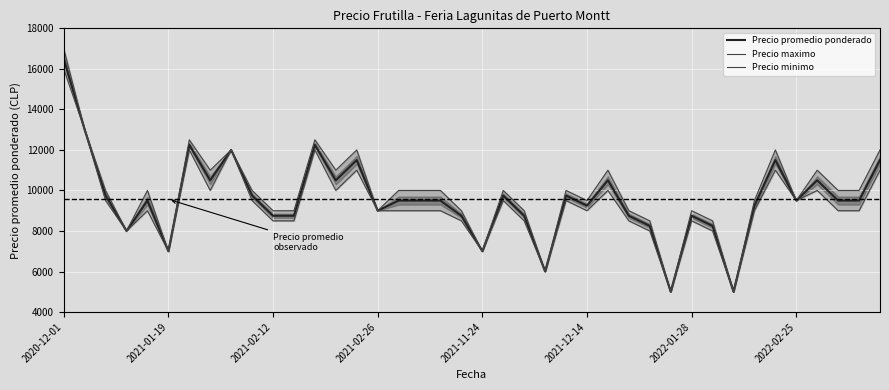

At which label is Precio maximo closest to 11000?

2022-02-25